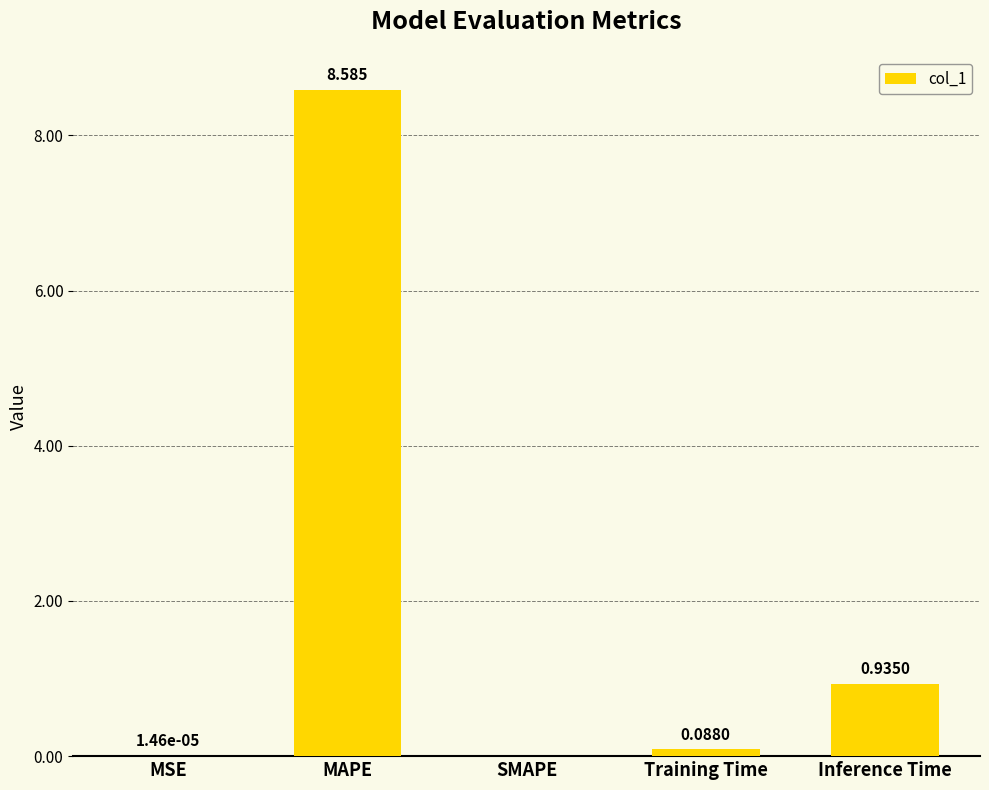

What is the maximum value shown in the chart?

8.6